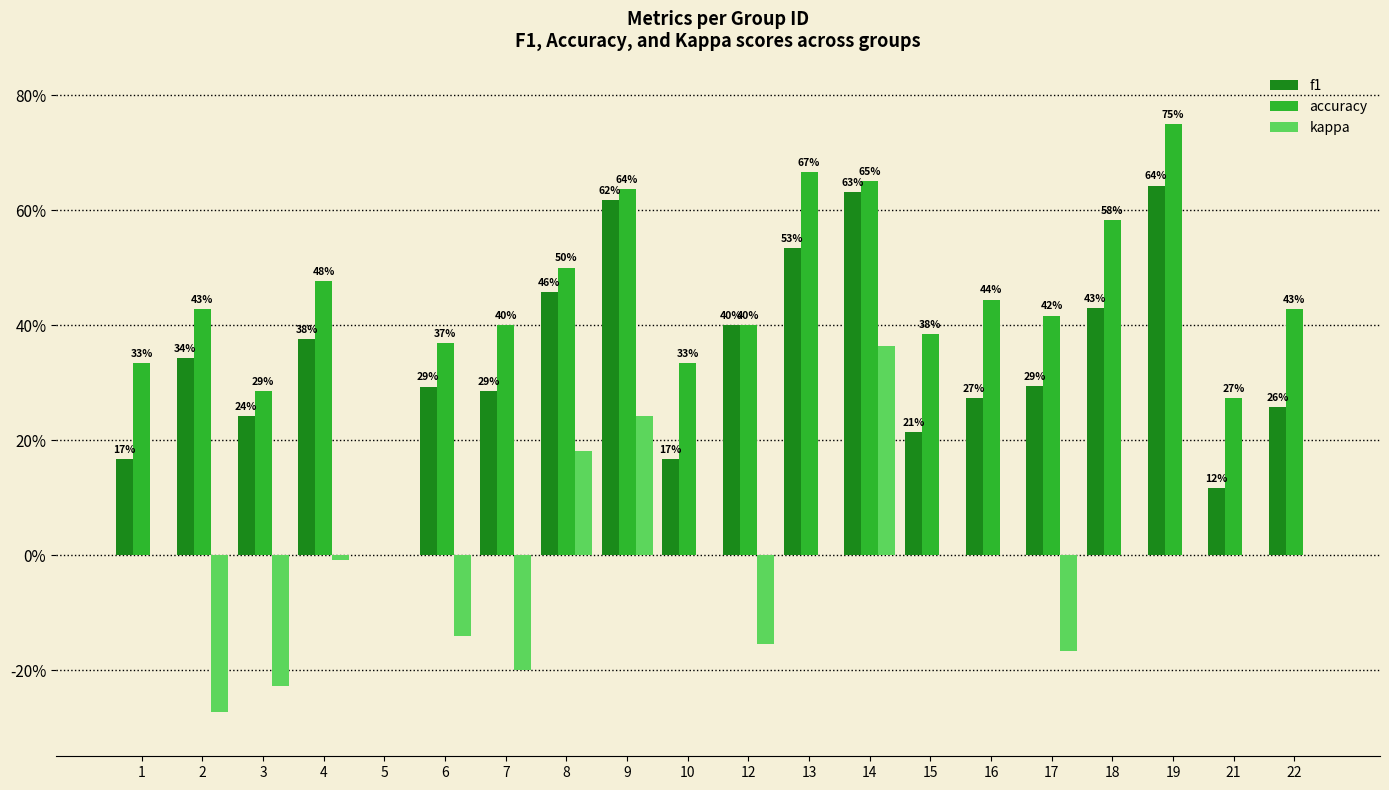

What are all the series names shown in the legend?

f1, accuracy, kappa